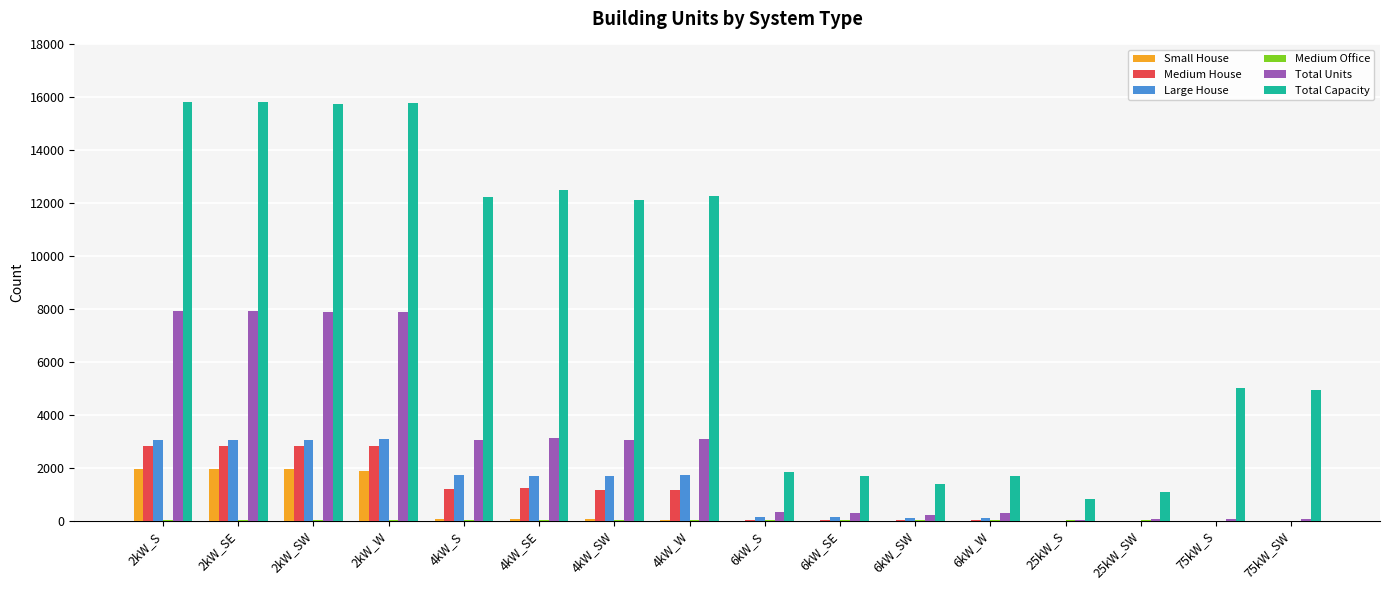

The Total Units series shows 7895 at 2kW_W. True or false?

True